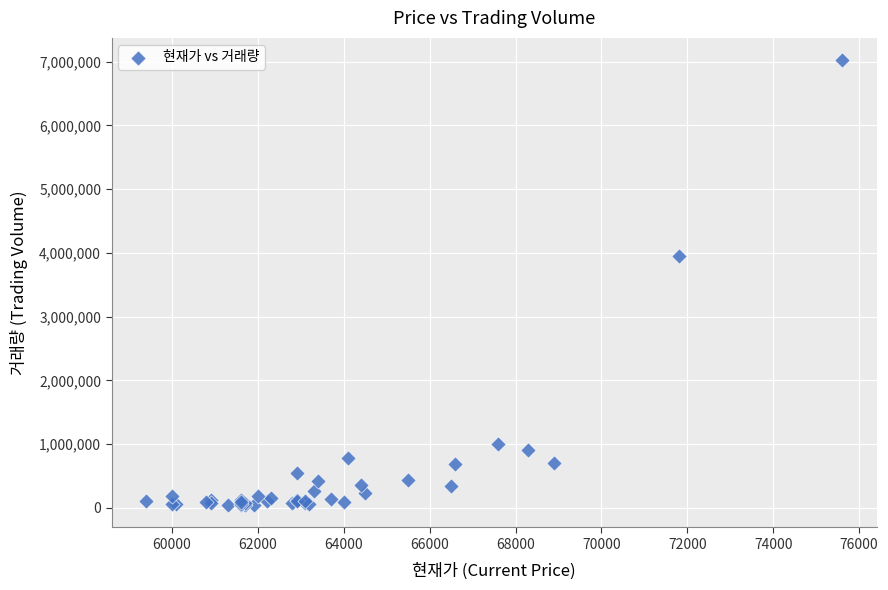

What Y value in the scatter plot is closest to 3533533?

3950835